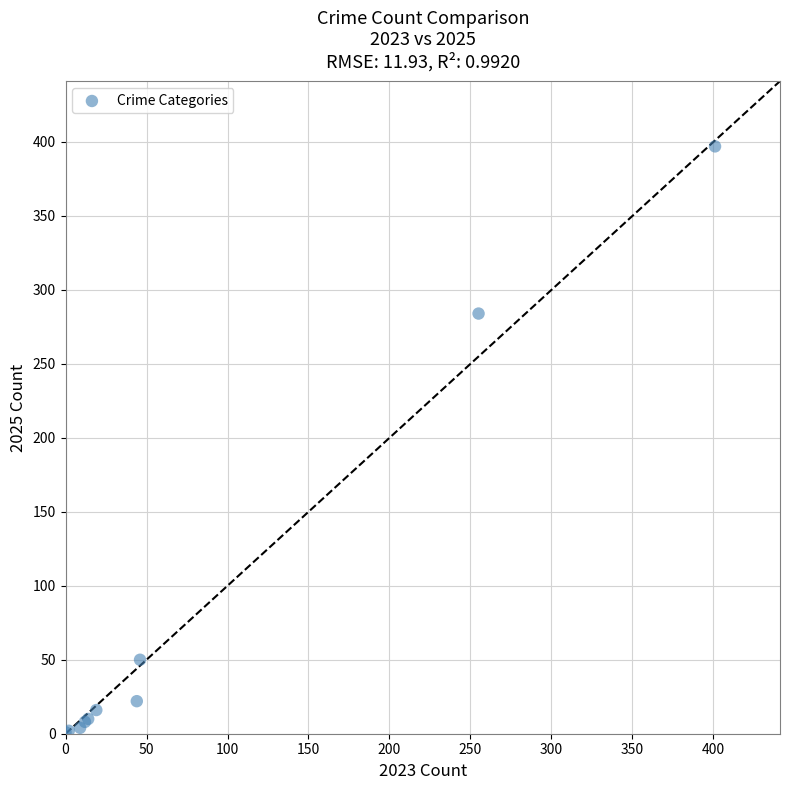

What Y value in the scatter plot is closest to 199?

284